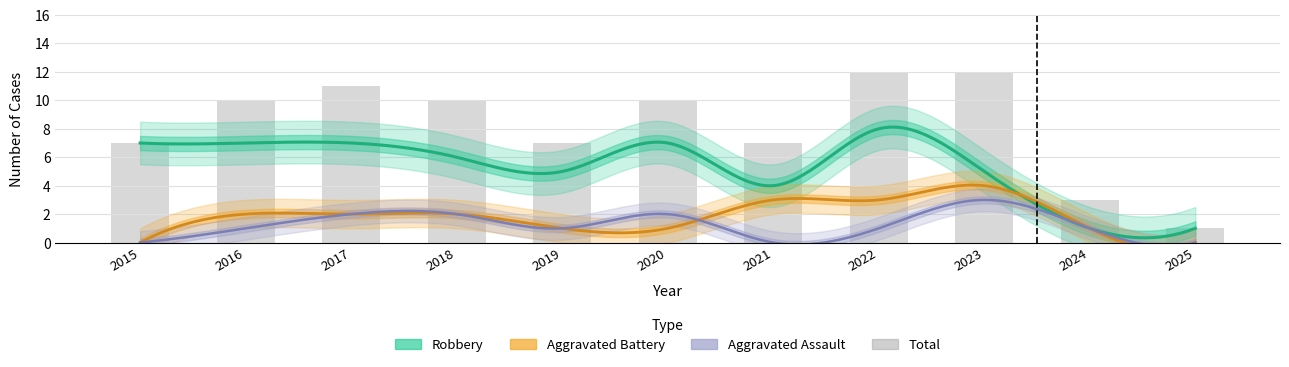

At how many categories does at least one series exceed 1?

10